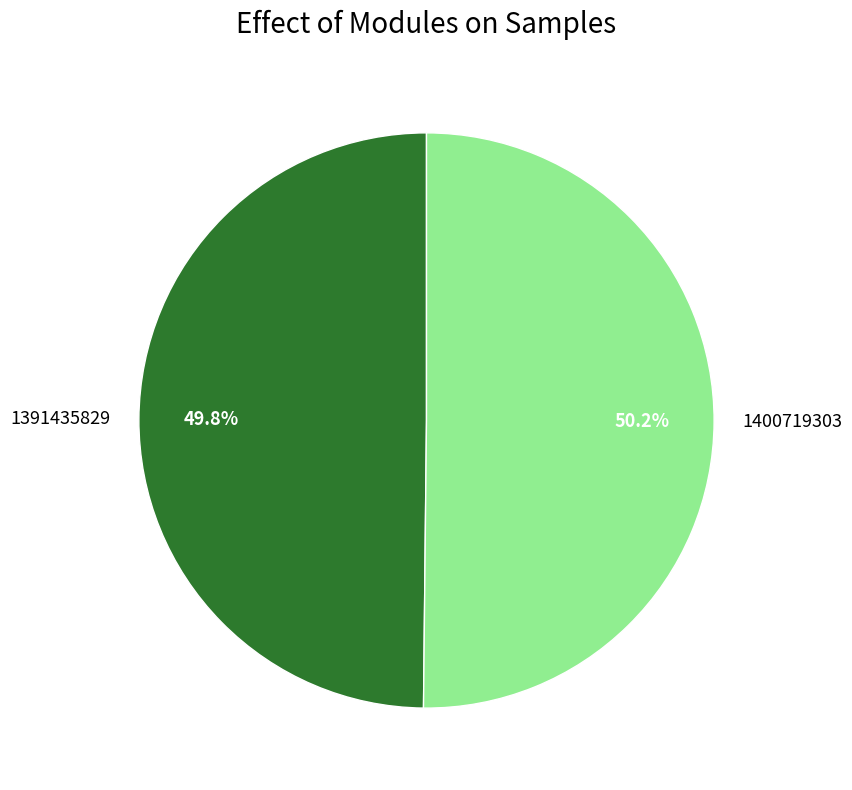

Count the number of slices in the pie.

2